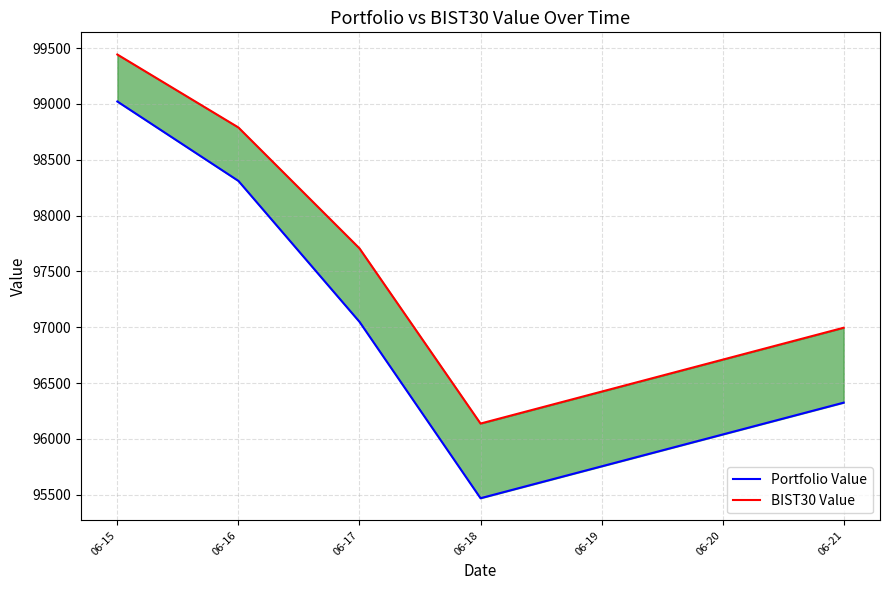

The BIST30 Value series shows 142510.3 at 06-16. True or false?

False